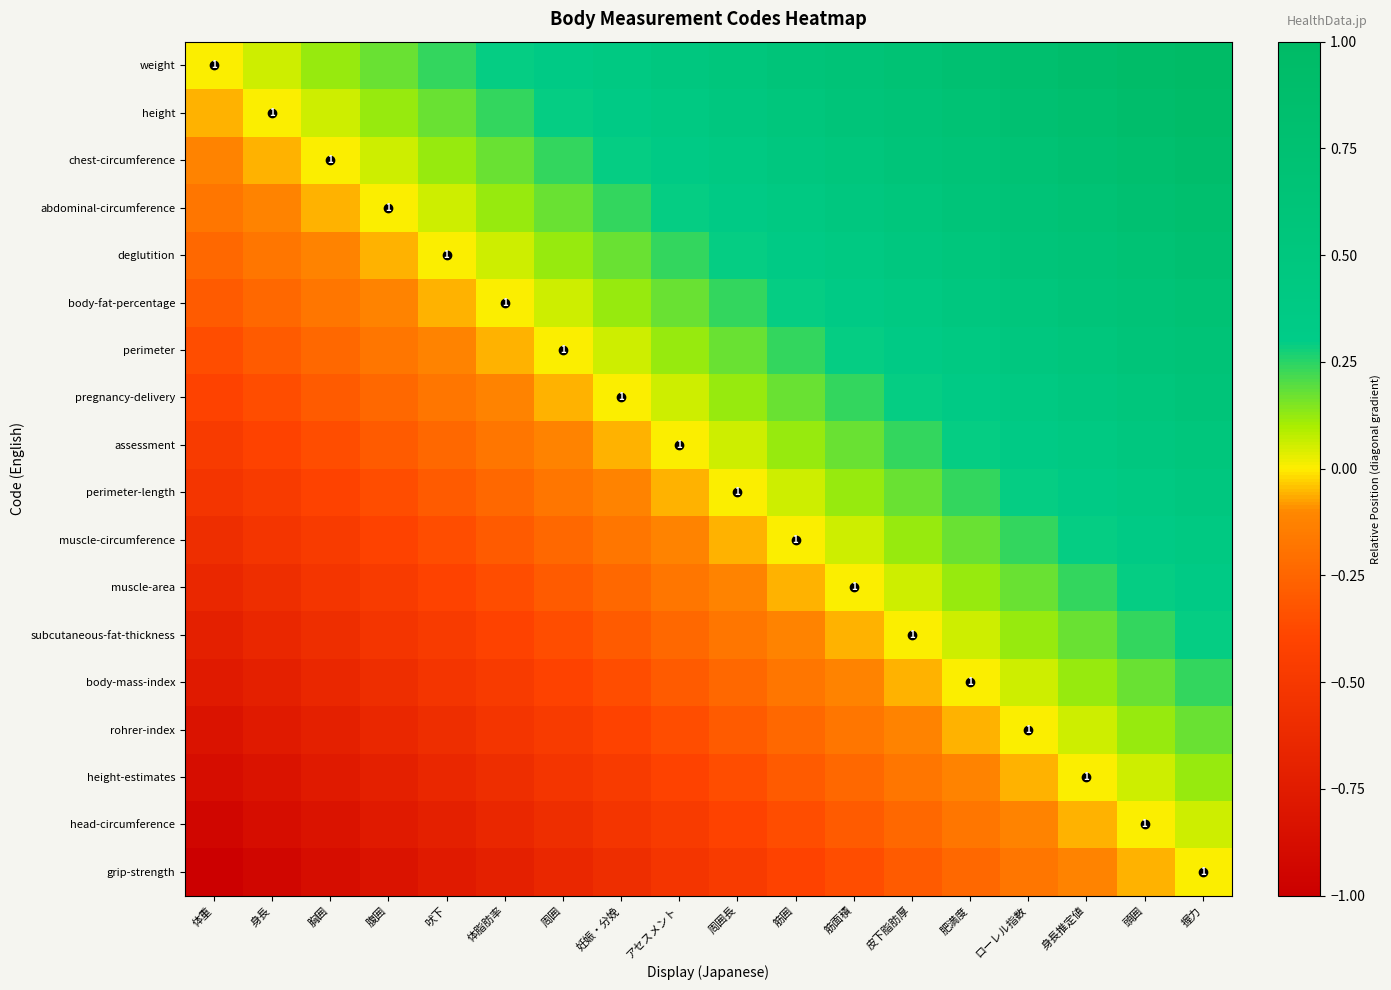

True or false: height has a value of 0.1 at 腹囲.

False